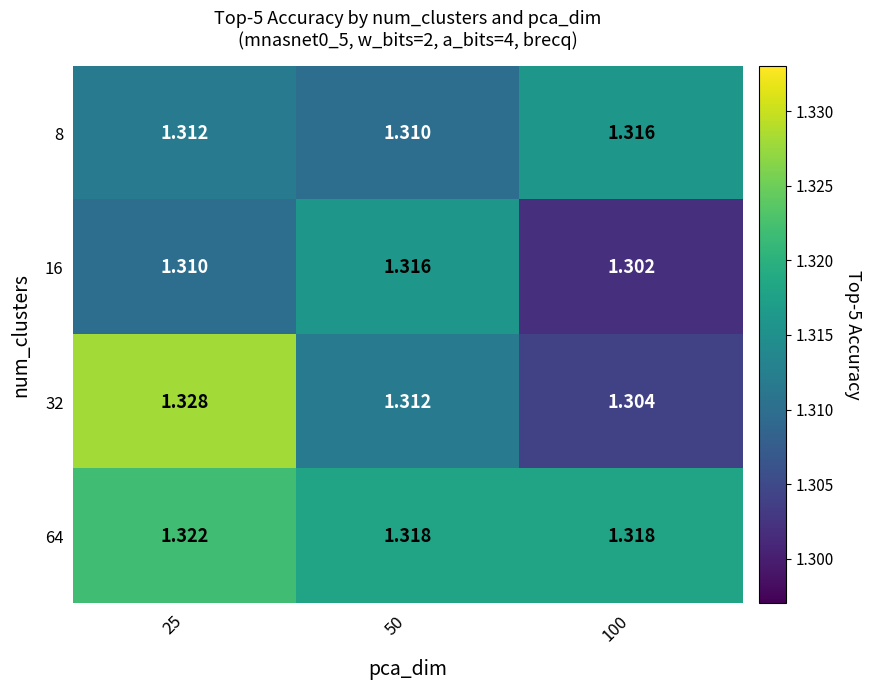

How many categories are shown in the chart?

3